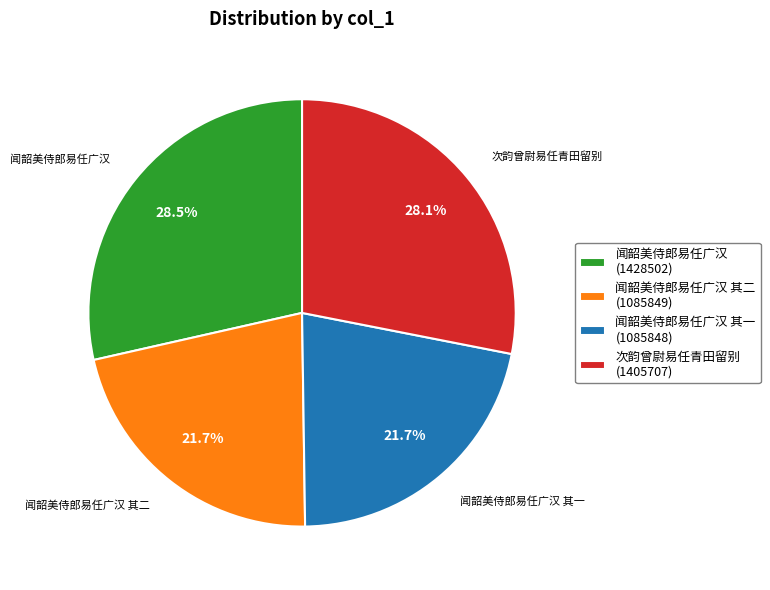

What is the ratio of the value at 次韵曾尉易任青田留别 (1405707) to the value at 闻韶美侍郎易任广汉 其一 (1085848)?

1.3